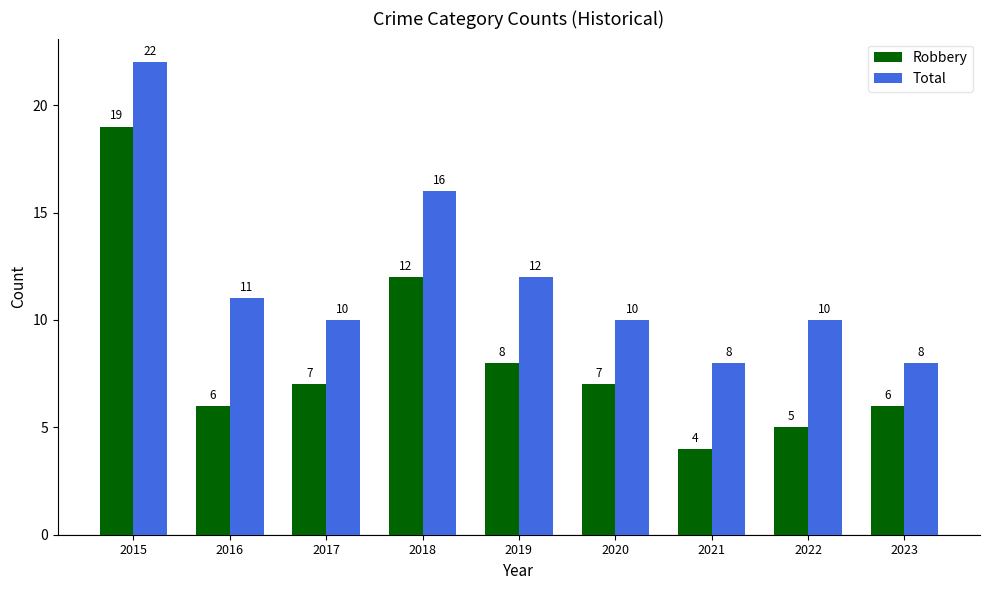

How many data points in Robbery are less than 7?

4